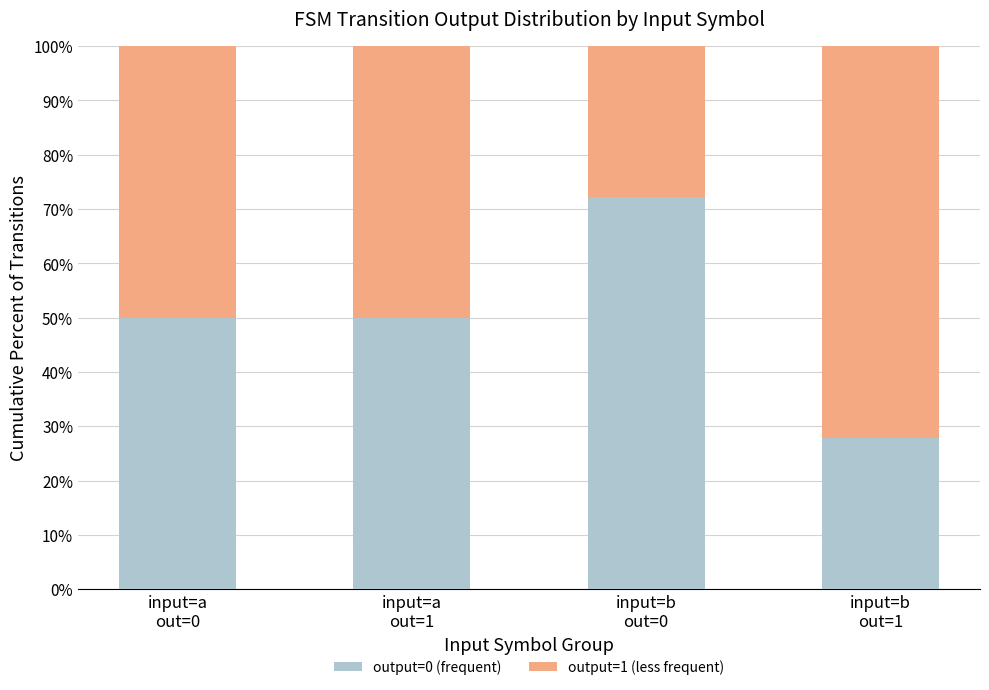

The output=0 (frequent) series shows 43.0 at input=b
out=1. True or false?

False